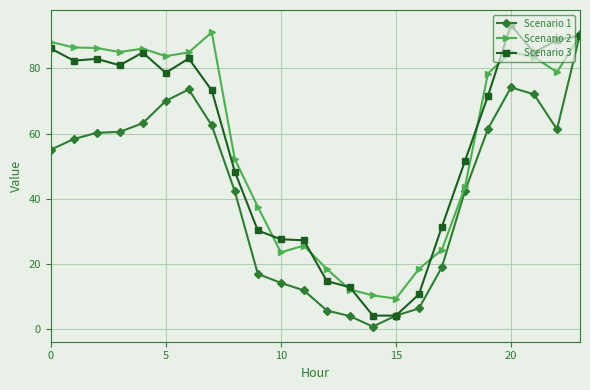

What is the value of the Scenario 3 point at the 4th from the left?

81.0